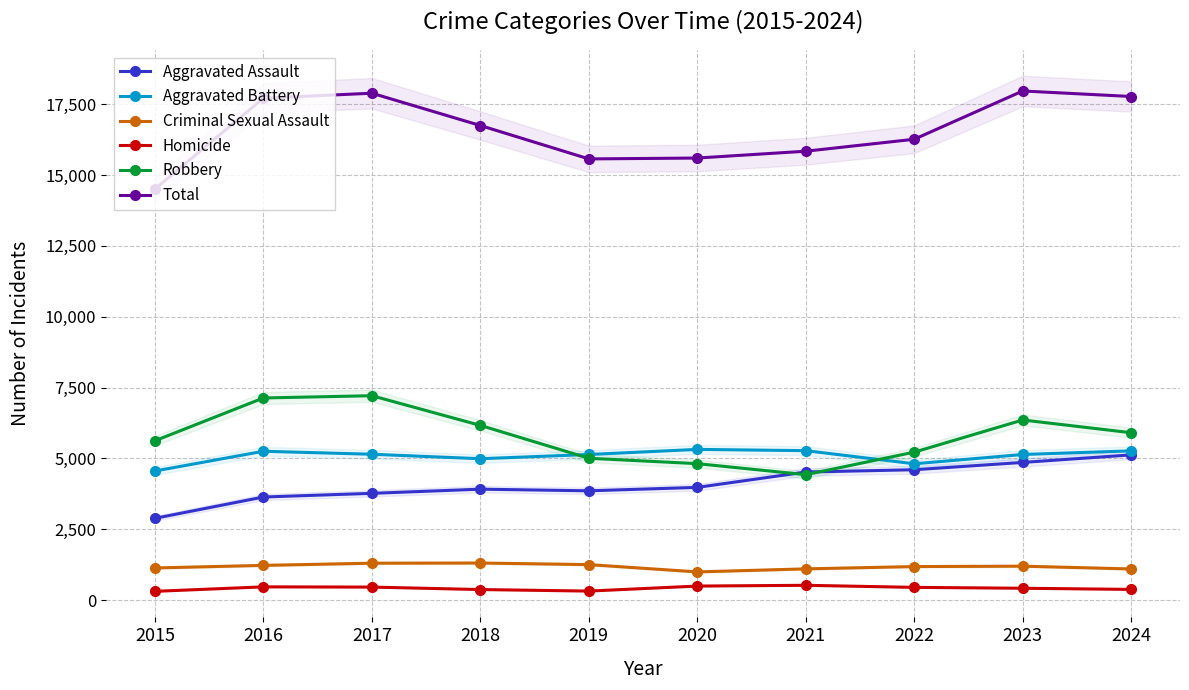

The Total series shows 12011 at 2017. True or false?

False